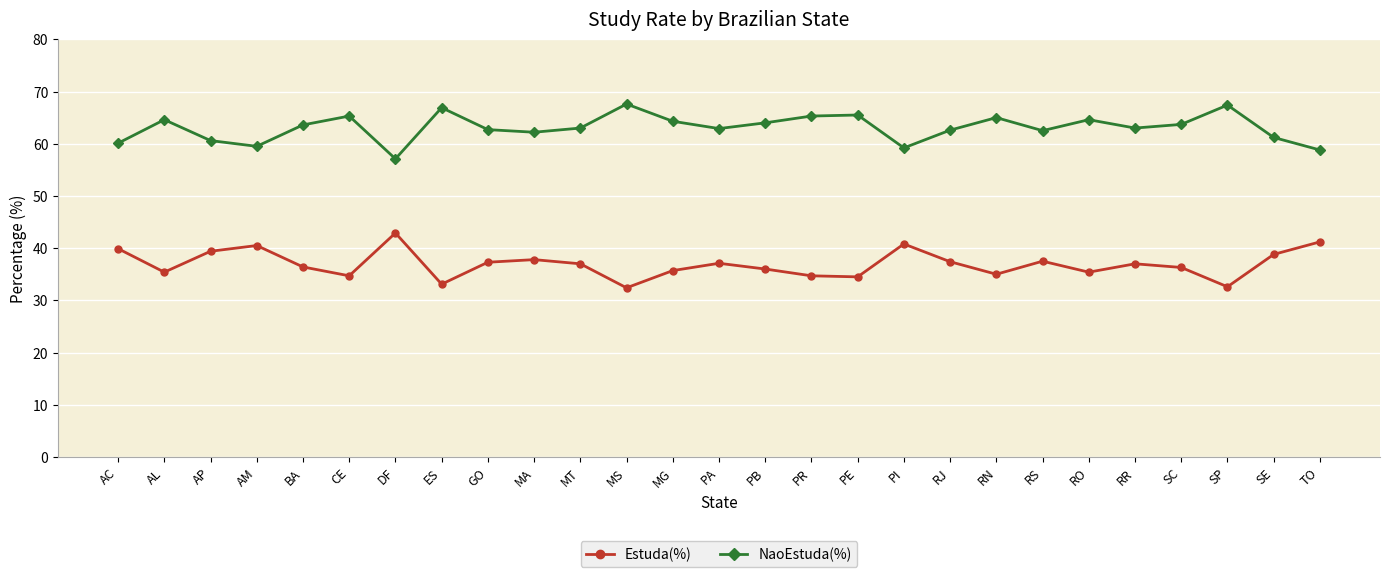

What is the difference between the highest and lowest values at AC?

20.2